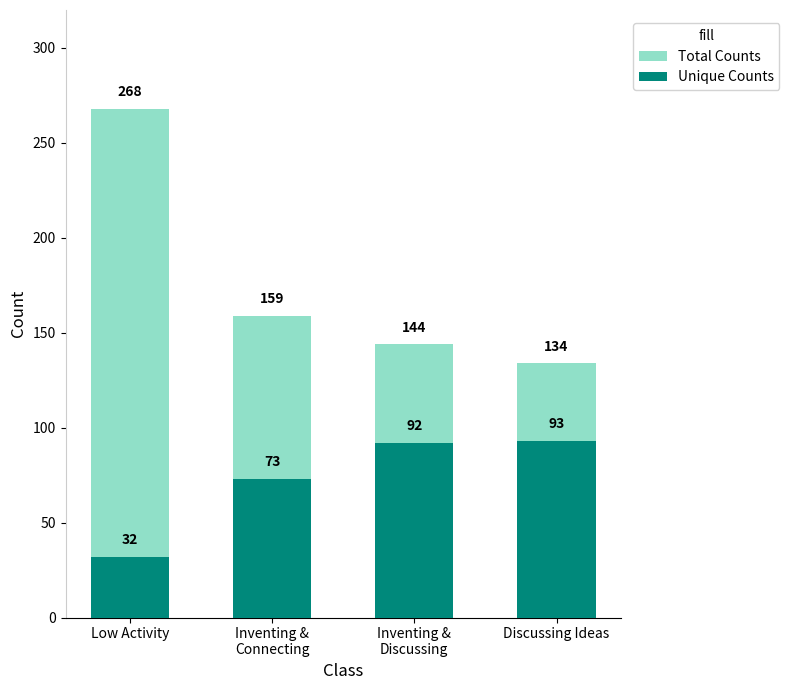

Is the value of Unique Counts at Low Activity greater than the value of Total Counts at Inventing &
Discussing?

No